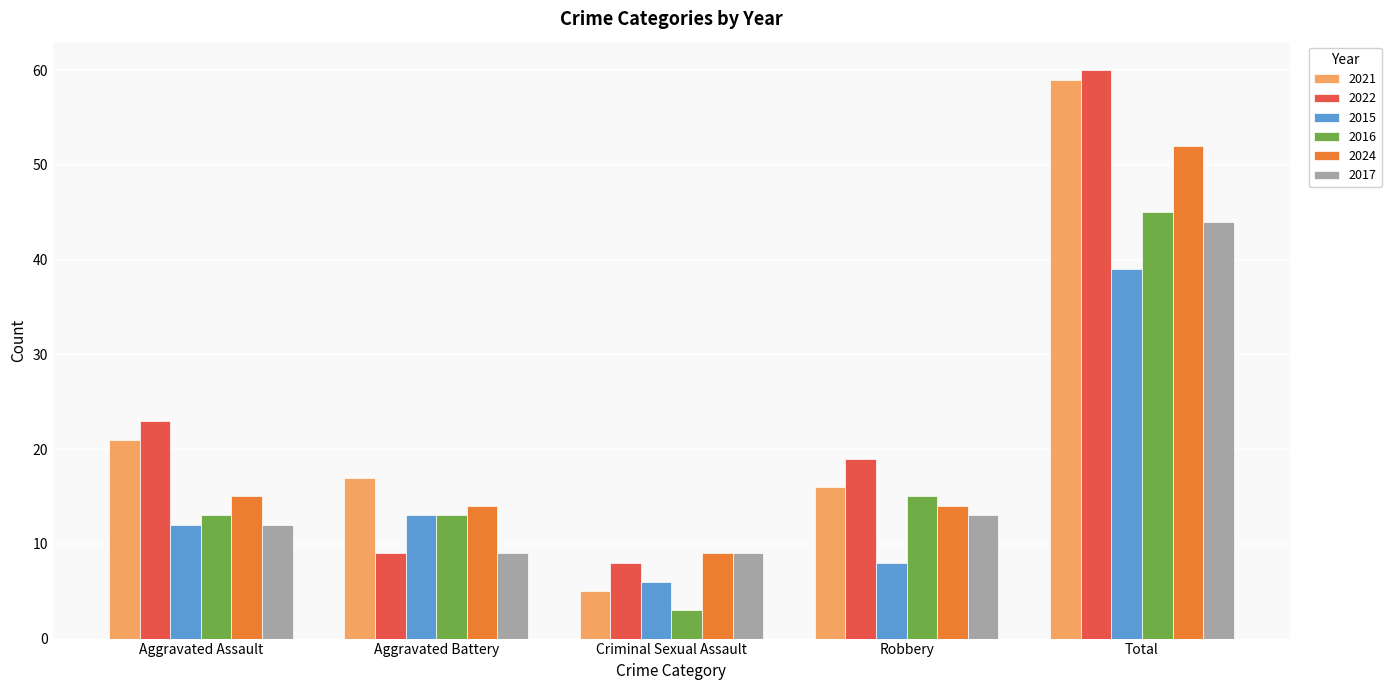

How many bars are there in each group?

6